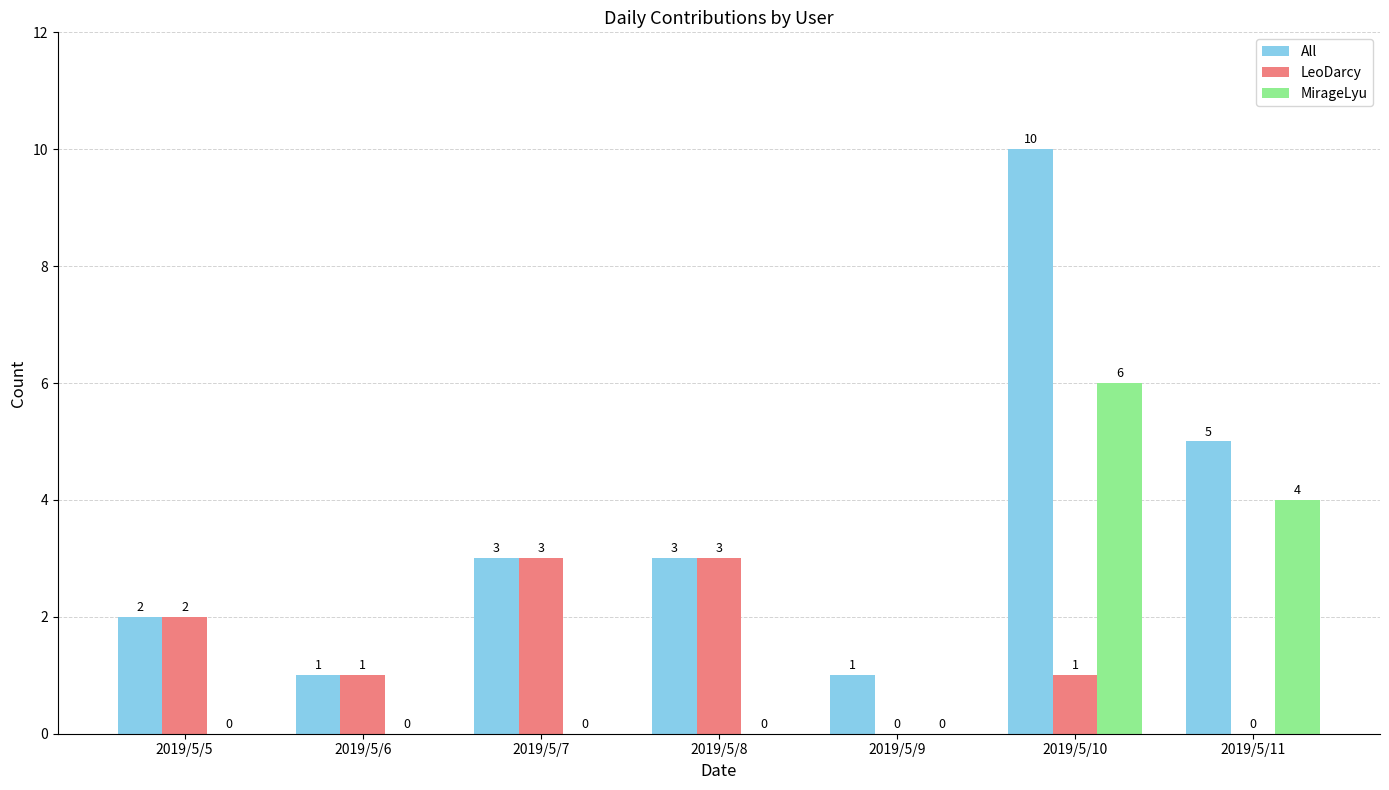

Where is MirageLyu nearest to the value 3?

2019/5/11